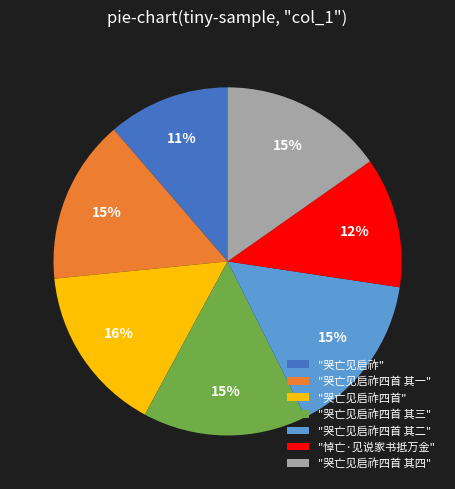

Count the number of slices in the pie.

7